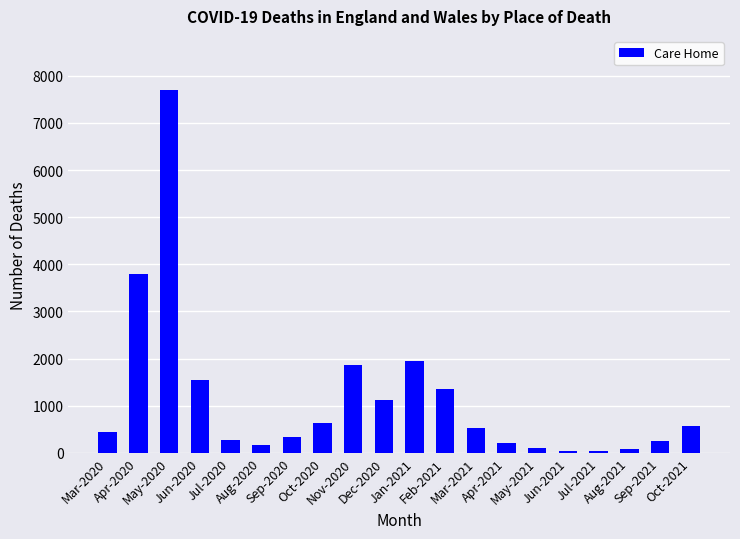

What position from the left is Sep-2020?

7